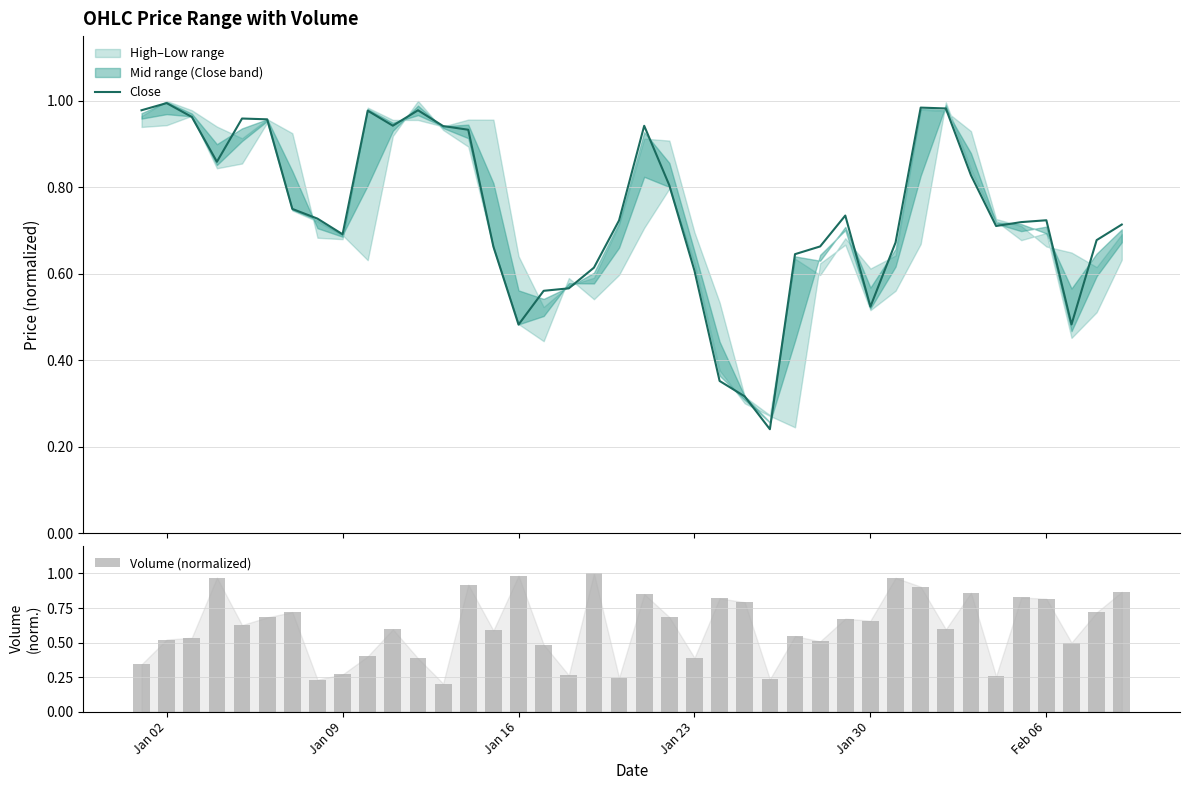

What is the difference between the maximum and minimum values in the Close series?

0.8